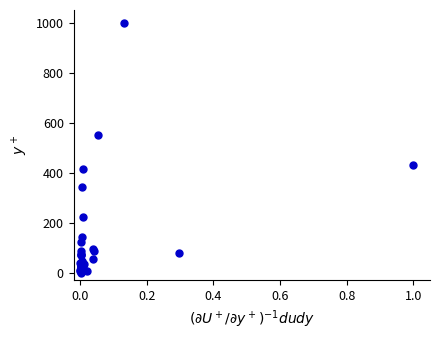

What Y value in the scatter plot is closest to 500?

549.3